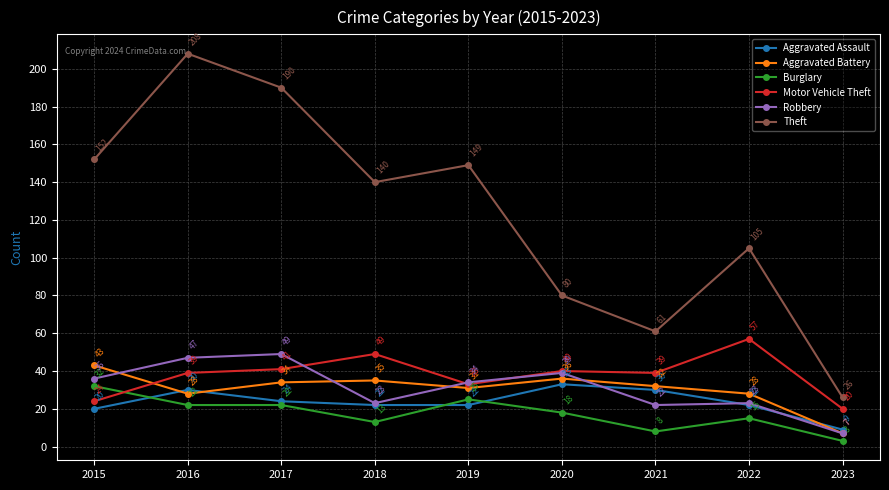

Does the chart display data point markers on the line(s)?

Yes